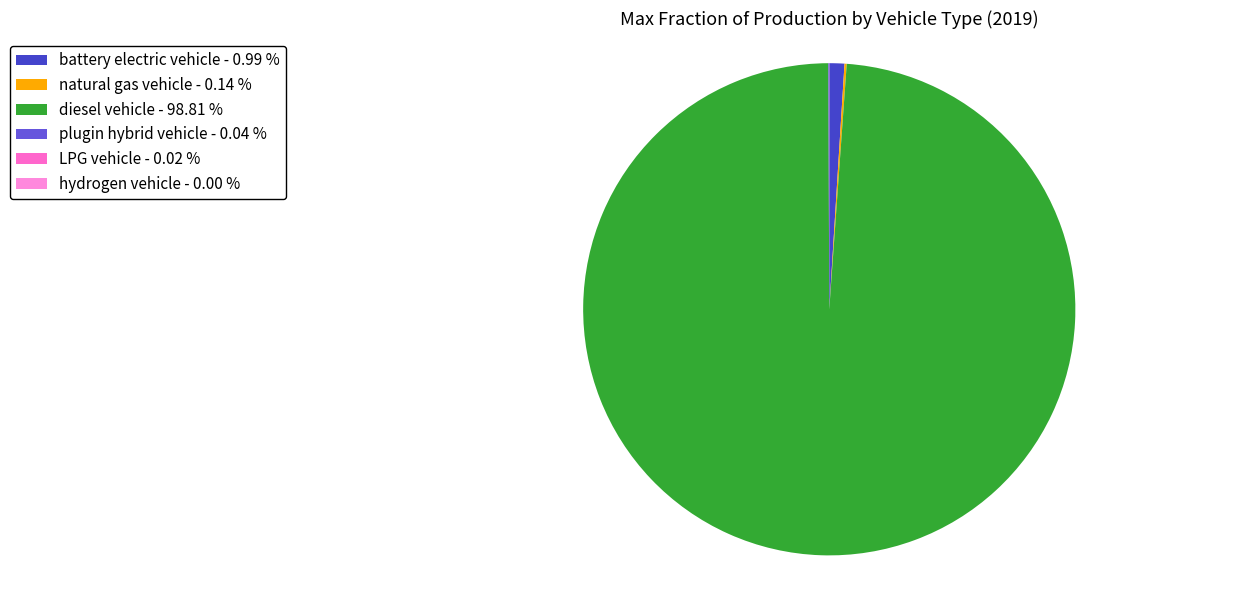

What is the majority slice?

diesel vehicle - 98.81 %